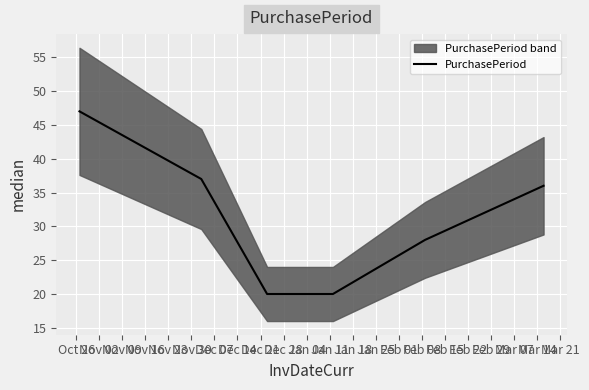

Reading right to left, what are all the values shown in this chart?

36	28	20	20	37	47